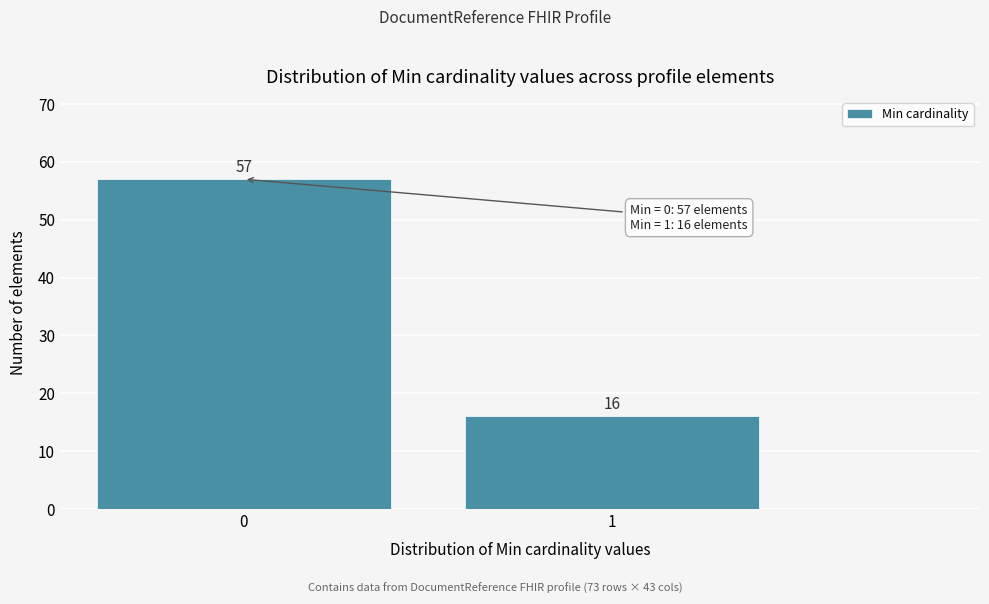

Reading left to right, transcribe all the data shown in this chart.

57	16